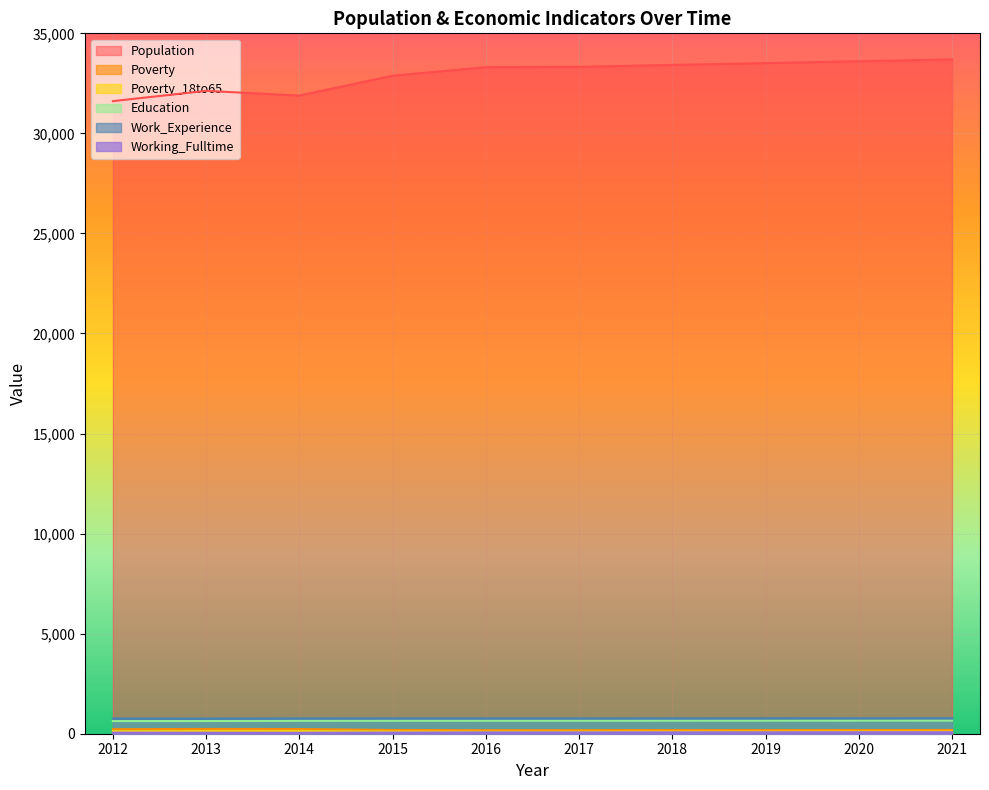

At how many categories does at least one series exceed 18635?

10